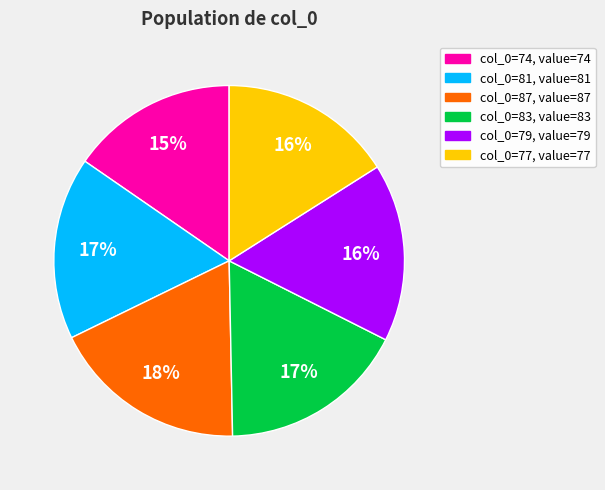

Is there any slice that represents more than half of the pie?

No